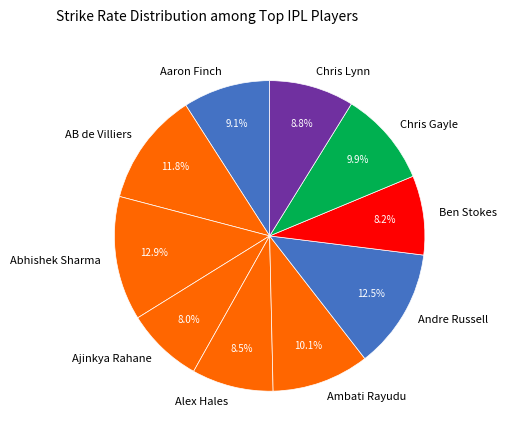

What is the total percentage of Ambati Rayudu and Aaron Finch?

19.2%